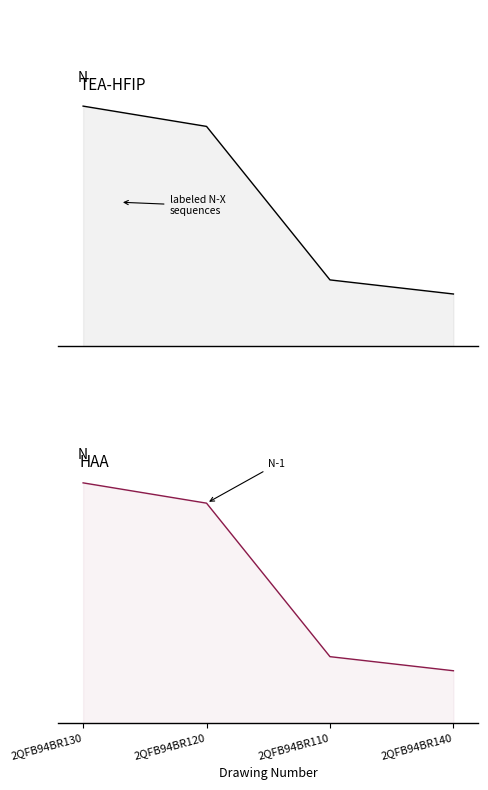

Reading right to left, transcribe all the data shown in this chart.

2QFB94BR140=6.8	2QFB94BR110=8.7	2QFB94BR120=28.7	2QFB94BR130=31.4